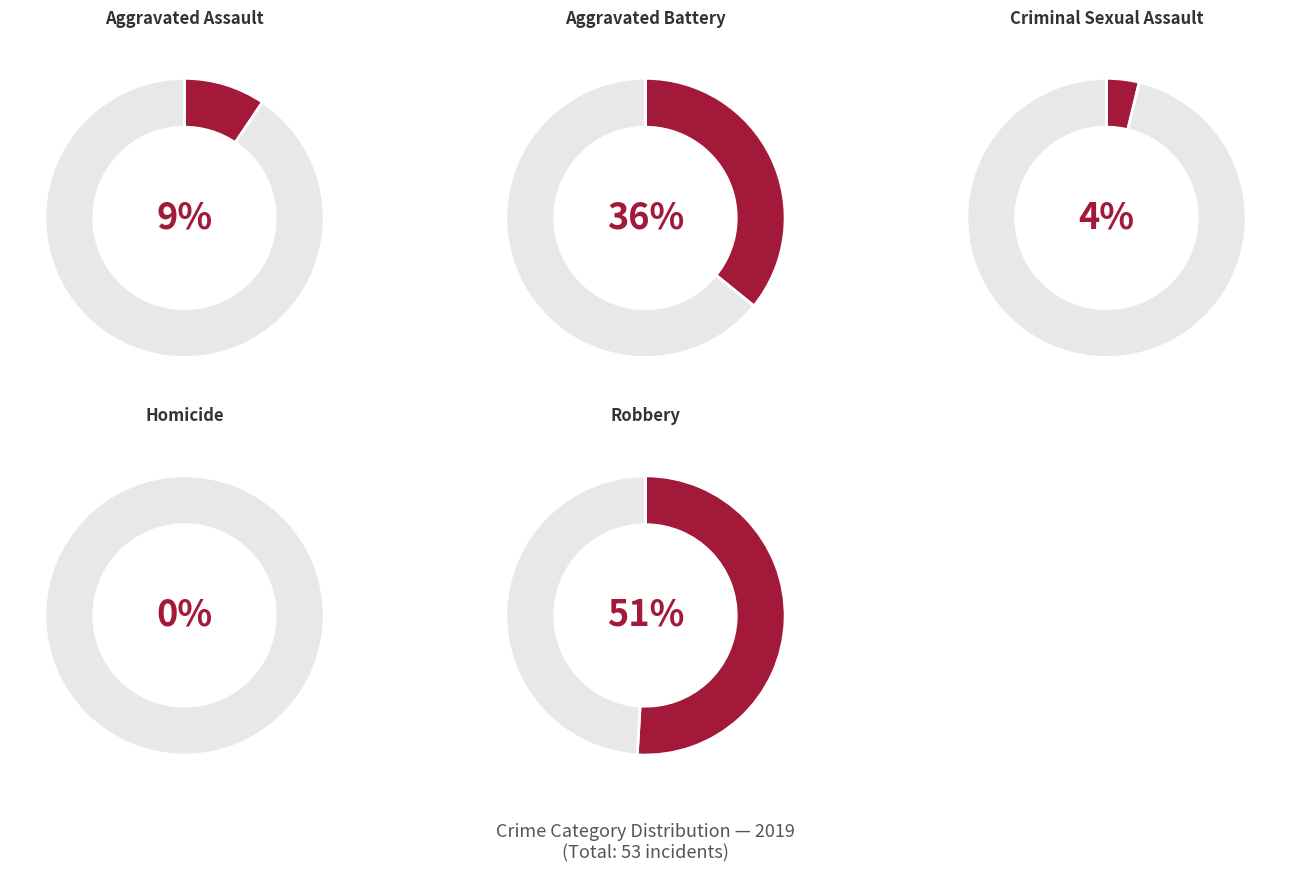

What percentage do Robbery and Homicide together represent?

50.9%